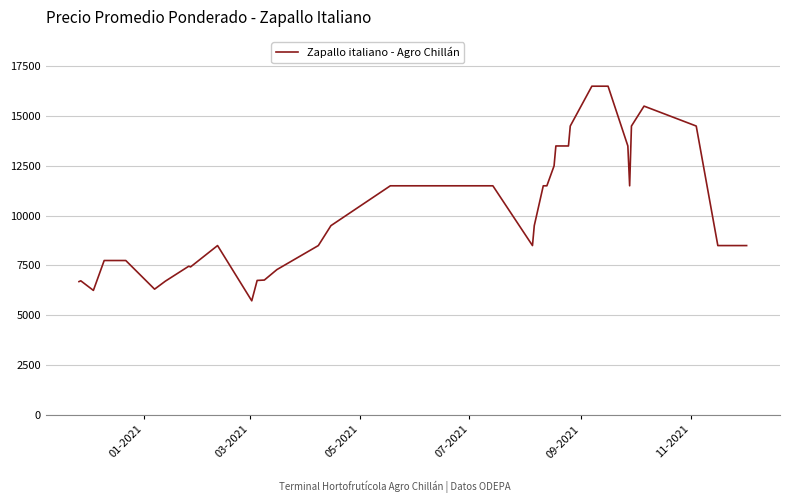

What is the minimum value shown in the chart?

5727